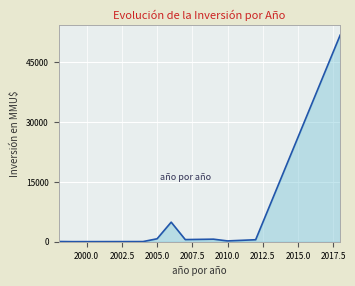

What is the maximum value shown in the chart?

51860